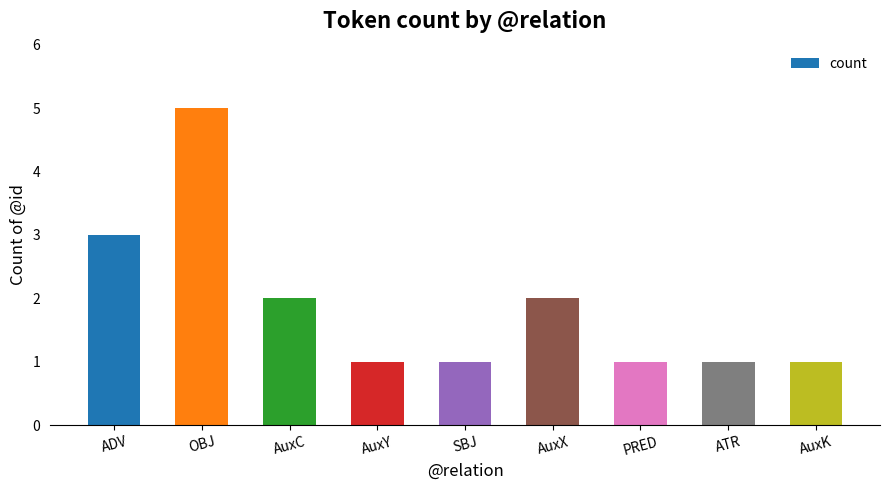

What is the average value?

2